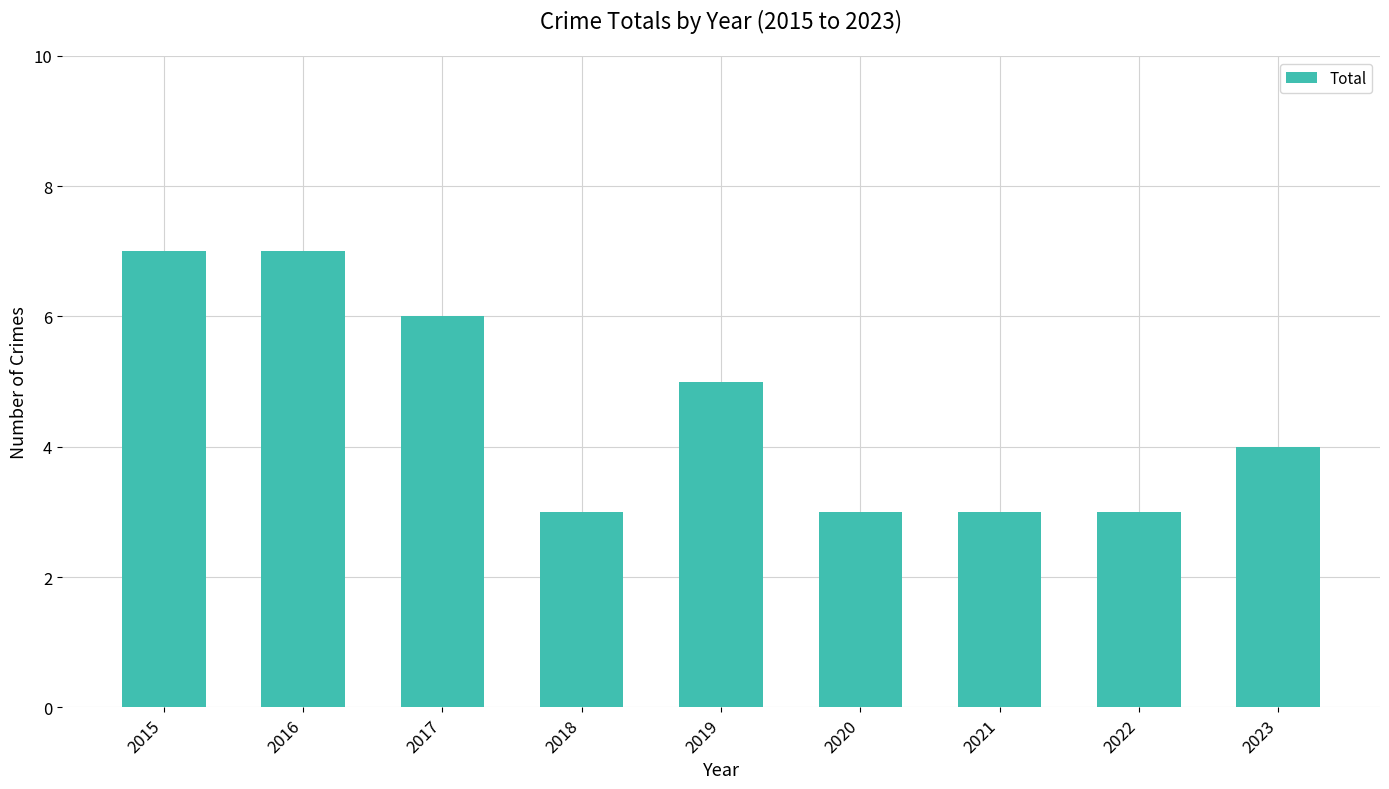

Does the chart contain stacked bars?

No